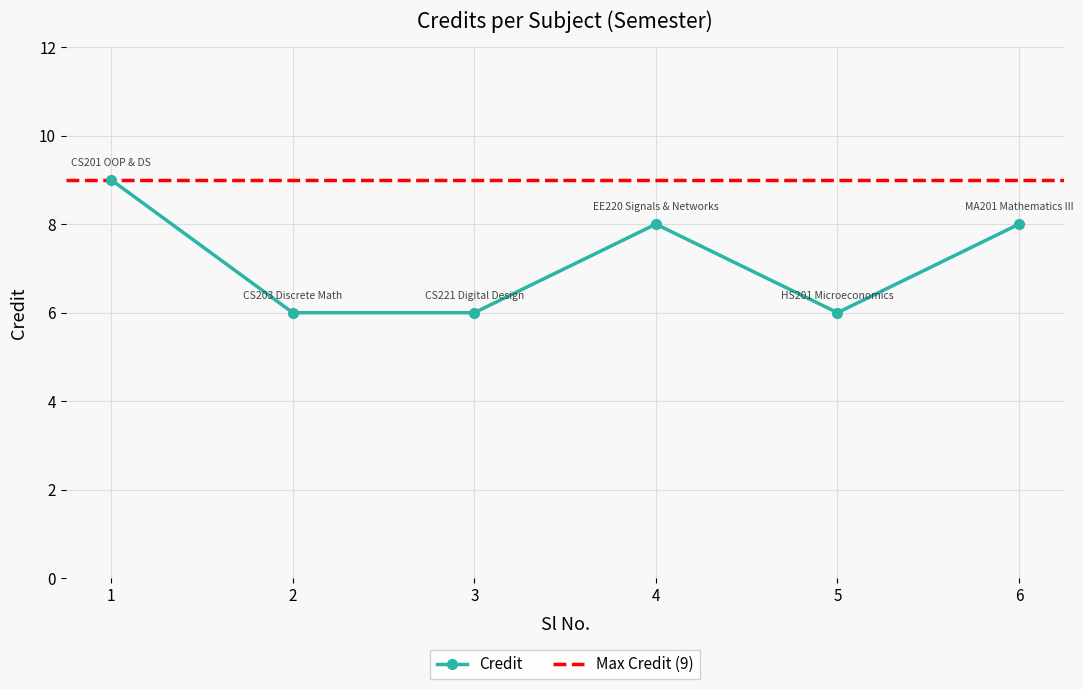

What is the difference between the maximum and minimum values?

3